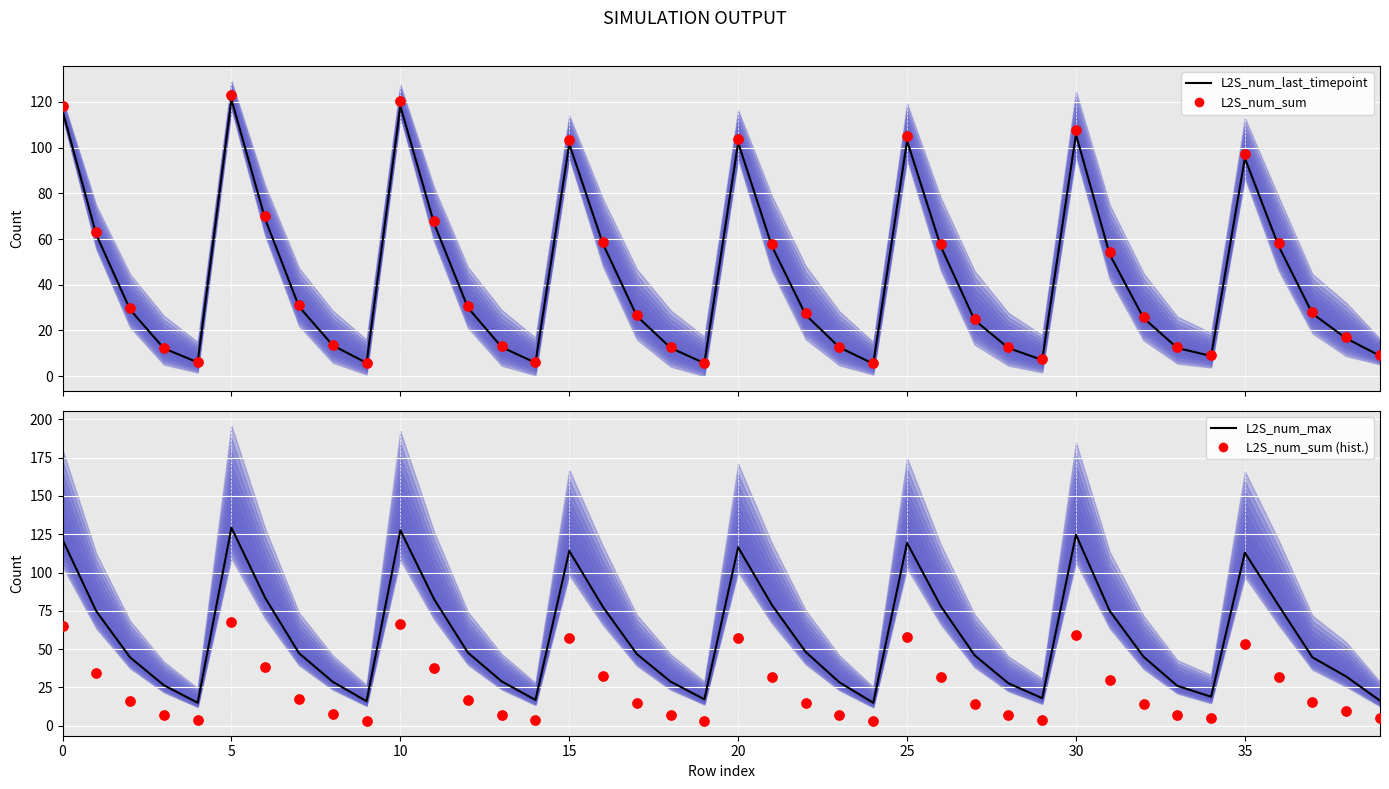

Which series has the largest total across all categories?

L2S_num_max (mean)